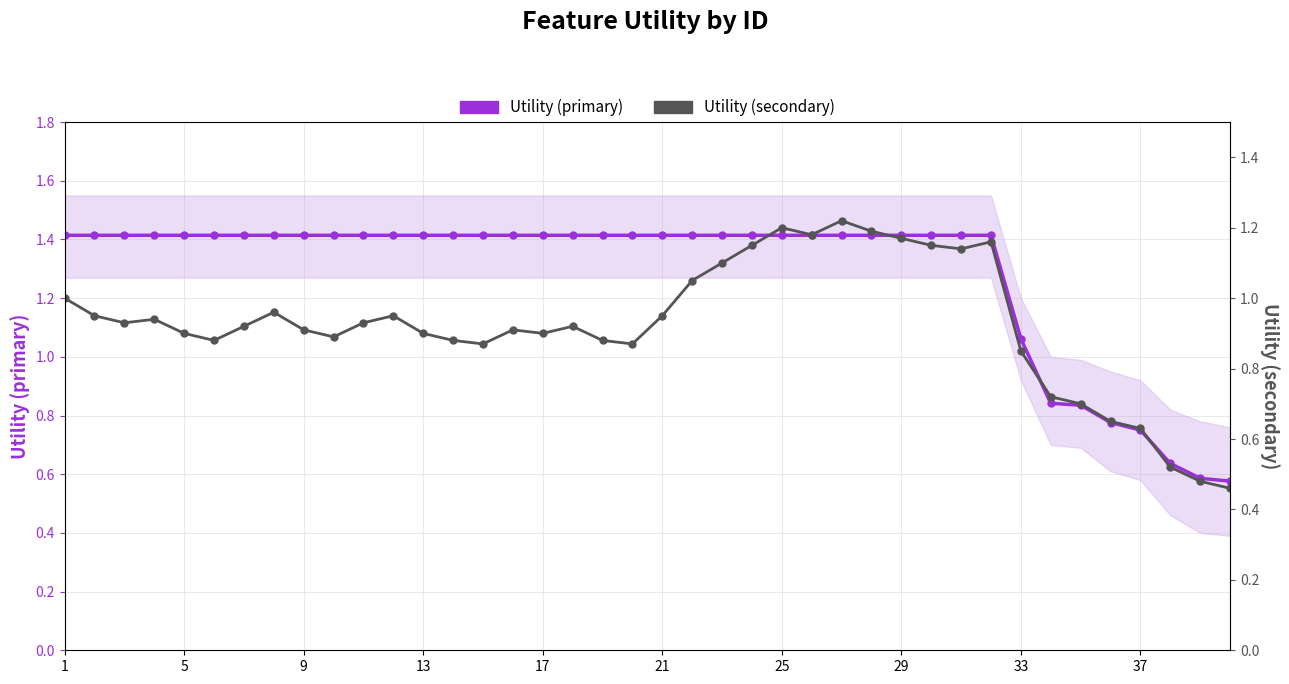

How many lines are shown in the chart?

2